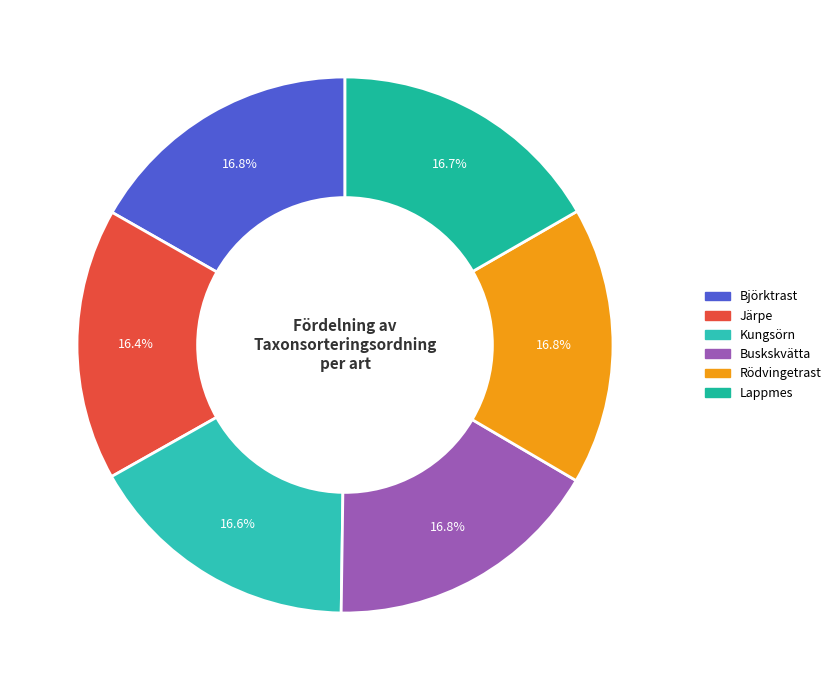

To the nearest percent, what is the average slice percentage?

17%